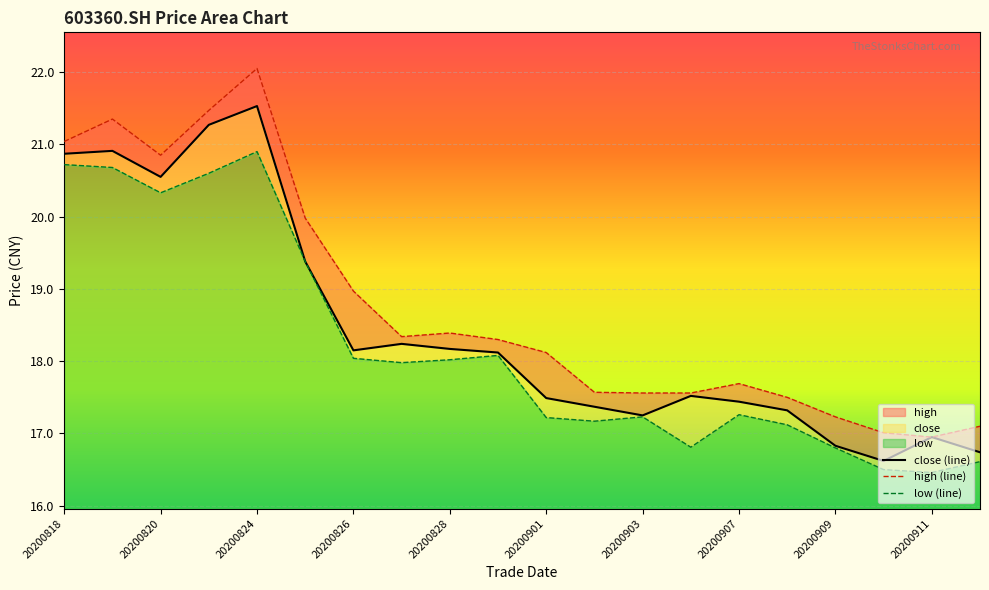

What is the value of the high point at the 8th from the left?

18.3